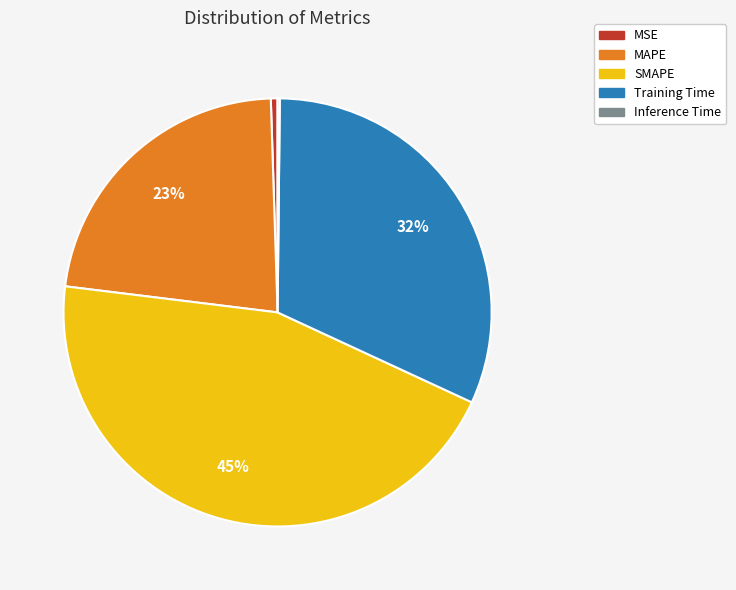

Do MSE and MAPE together represent more than half of the pie?

No